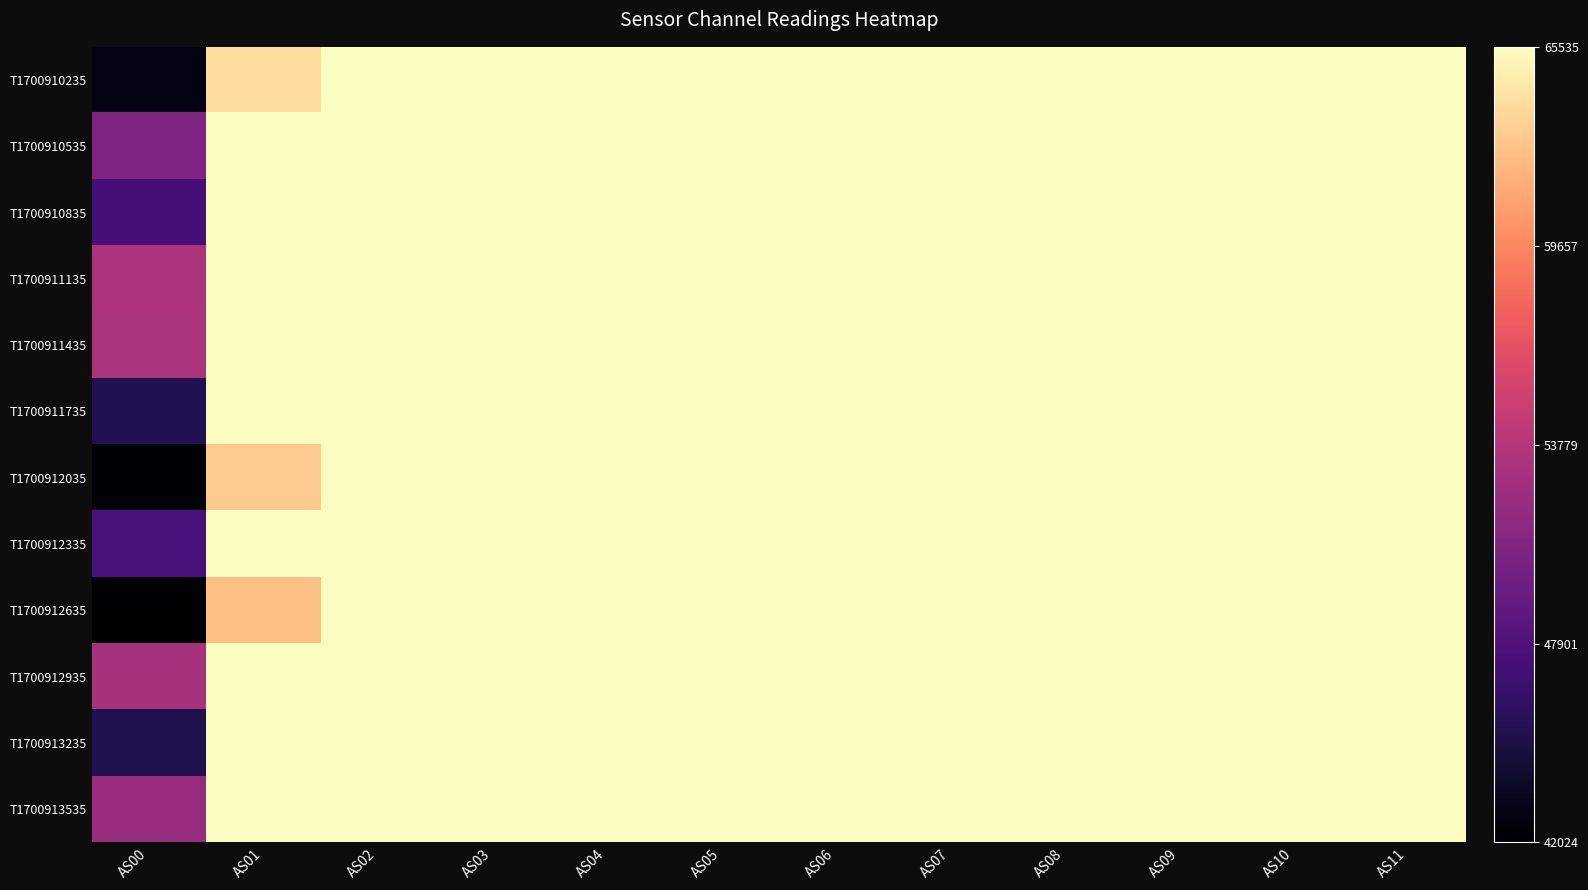

Reading right to left, list all the values displayed in this chart.

T1700910235: AS11=1.0	AS10=1.0	AS09=1.0	AS08=1.0	AS07=1.0	AS06=1.0	AS05=1.0	AS04=1.0	AS03=1.0	AS02=1.0	AS01=0.9	AS00=0.0
T1700910535: AS11=1.0	AS10=1.0	AS09=1.0	AS08=1.0	AS07=1.0	AS06=1.0	AS05=1.0	AS04=1.0	AS03=1.0	AS02=1.0	AS01=1.0	AS00=0.4
T1700910835: AS11=1.0	AS10=1.0	AS09=1.0	AS08=1.0	AS07=1.0	AS06=1.0	AS05=1.0	AS04=1.0	AS03=1.0	AS02=1.0	AS01=1.0	AS00=0.2
T1700911135: AS11=1.0	AS10=1.0	AS09=1.0	AS08=1.0	AS07=1.0	AS06=1.0	AS05=1.0	AS04=1.0	AS03=1.0	AS02=1.0	AS01=1.0	AS00=0.5
T1700911435: AS11=1.0	AS10=1.0	AS09=1.0	AS08=1.0	AS07=1.0	AS06=1.0	AS05=1.0	AS04=1.0	AS03=1.0	AS02=1.0	AS01=1.0	AS00=0.5
T1700911735: AS11=1.0	AS10=1.0	AS09=1.0	AS08=1.0	AS07=1.0	AS06=1.0	AS05=1.0	AS04=1.0	AS03=1.0	AS02=1.0	AS01=1.0	AS00=0.1
T1700912035: AS11=1.0	AS10=1.0	AS09=1.0	AS08=1.0	AS07=1.0	AS06=1.0	AS05=1.0	AS04=1.0	AS03=1.0	AS02=1.0	AS01=0.9	AS00=0.0
T1700912335: AS11=1.0	AS10=1.0	AS09=1.0	AS08=1.0	AS07=1.0	AS06=1.0	AS05=1.0	AS04=1.0	AS03=1.0	AS02=1.0	AS01=1.0	AS00=0.2
T1700912635: AS11=1.0	AS10=1.0	AS09=1.0	AS08=1.0	AS07=1.0	AS06=1.0	AS05=1.0	AS04=1.0	AS03=1.0	AS02=1.0	AS01=0.9	AS00=0.0
T1700912935: AS11=1.0	AS10=1.0	AS09=1.0	AS08=1.0	AS07=1.0	AS06=1.0	AS05=1.0	AS04=1.0	AS03=1.0	AS02=1.0	AS01=1.0	AS00=0.5
T1700913235: AS11=1.0	AS10=1.0	AS09=1.0	AS08=1.0	AS07=1.0	AS06=1.0	AS05=1.0	AS04=1.0	AS03=1.0	AS02=1.0	AS01=1.0	AS00=0.1
T1700913535: AS11=1.0	AS10=1.0	AS09=1.0	AS08=1.0	AS07=1.0	AS06=1.0	AS05=1.0	AS04=1.0	AS03=1.0	AS02=1.0	AS01=1.0	AS00=0.4